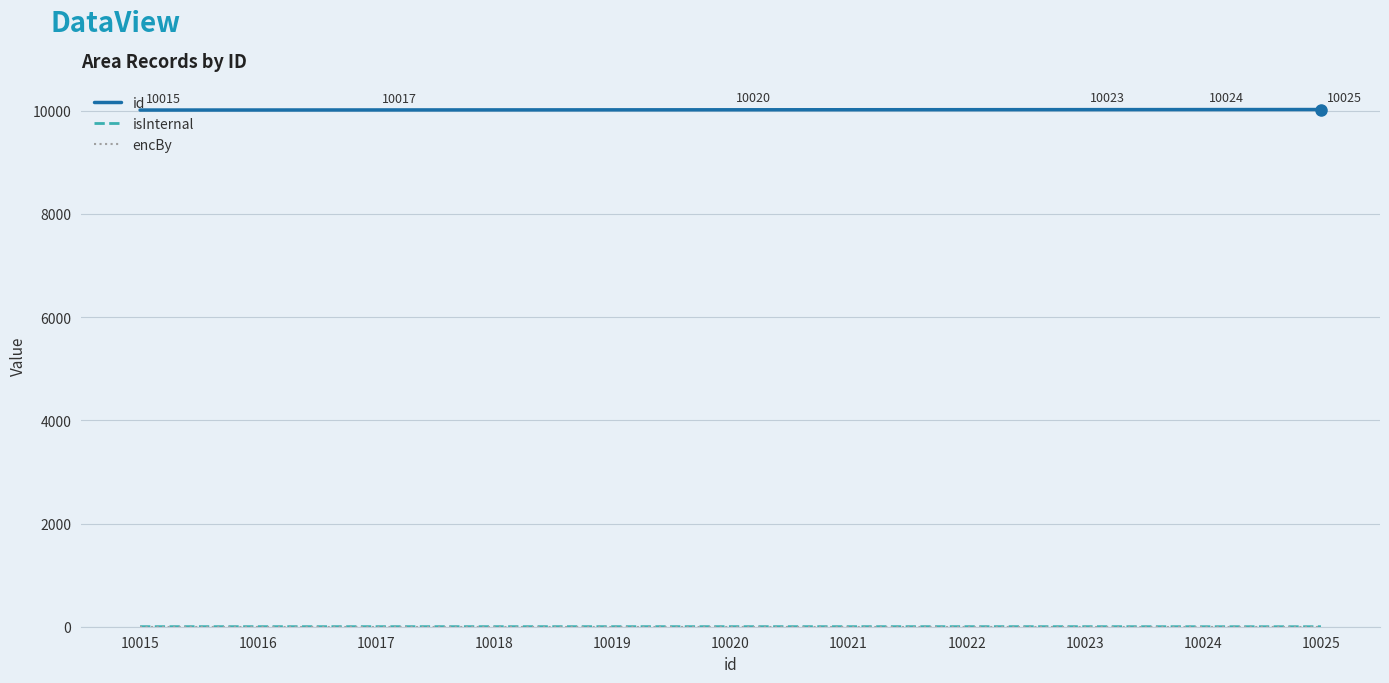

The id series shows 16994 at 10017. True or false?

False